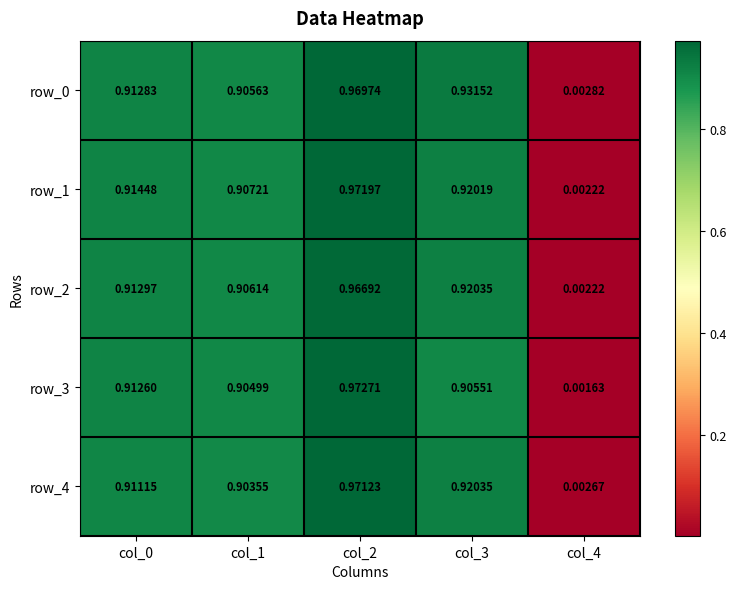

Is the value of row_2 at col_2 greater than the value of row_4 at col_1?

Yes